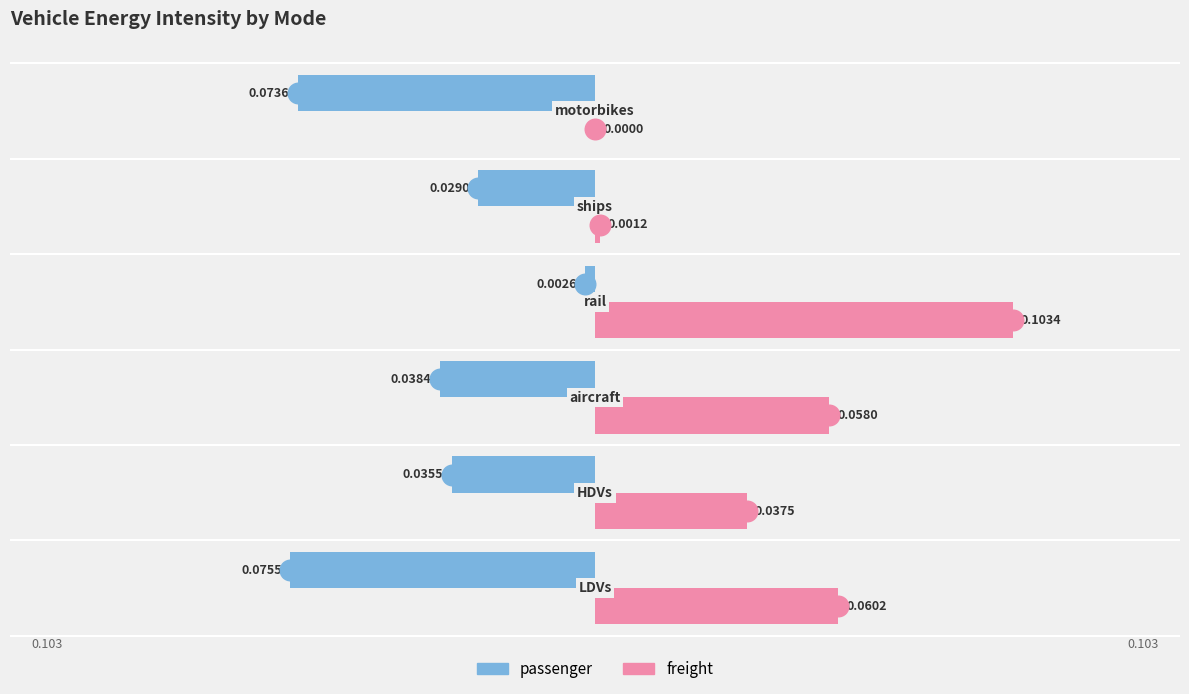

Which series has the largest total across all categories?

freight